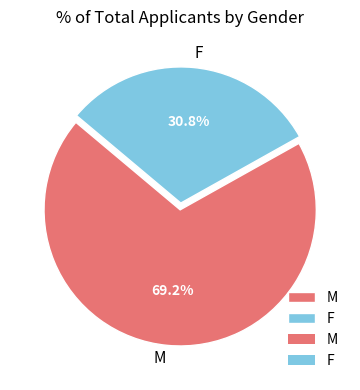

Combined, what portion of the pie is F and M?

100.0%